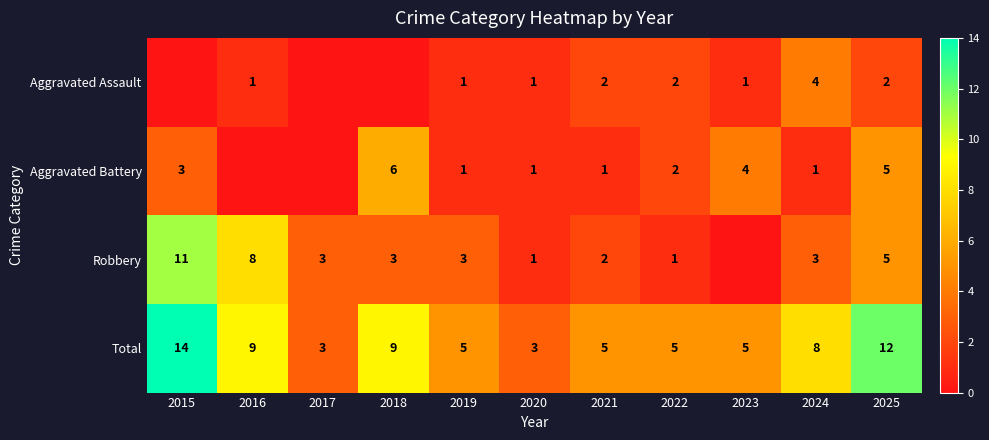

The Aggravated Assault series shows 2 at 2023. True or false?

False